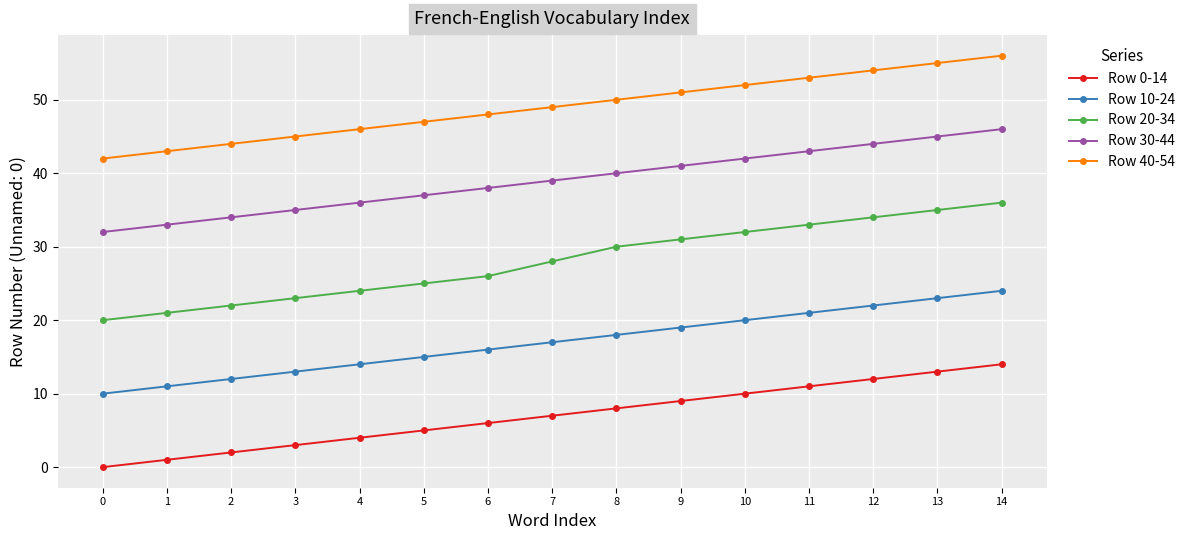

True or false: Row 0-14 and Row 40-54 cross at least once.

False